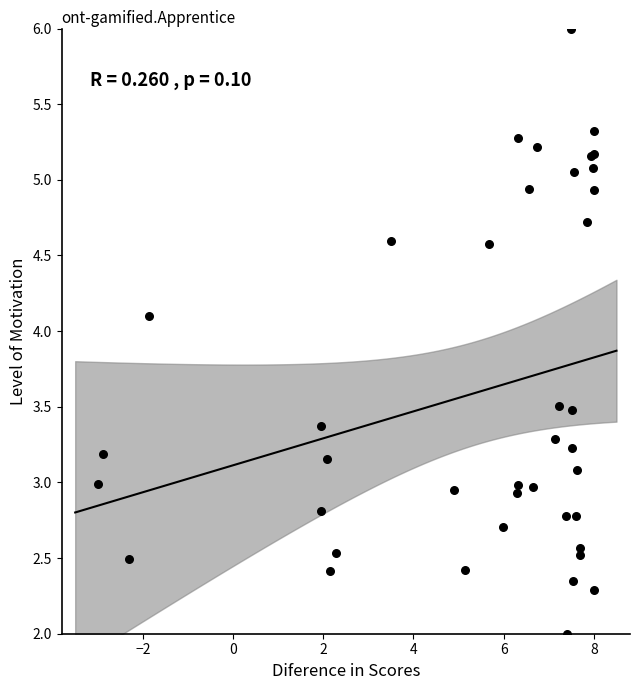

What Y value in the scatter plot is closest to 4?

4.1